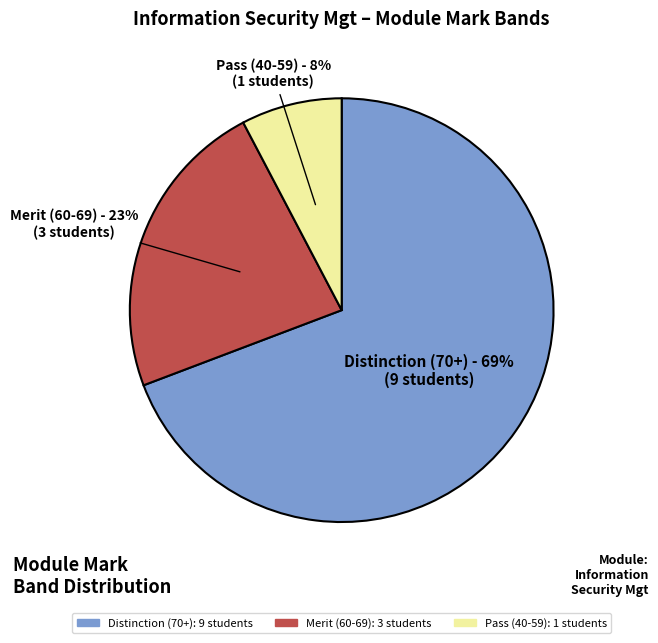

To the nearest percent, what is the difference between the Pass (40-59) and Merit (60-69) slice percentages?

15%